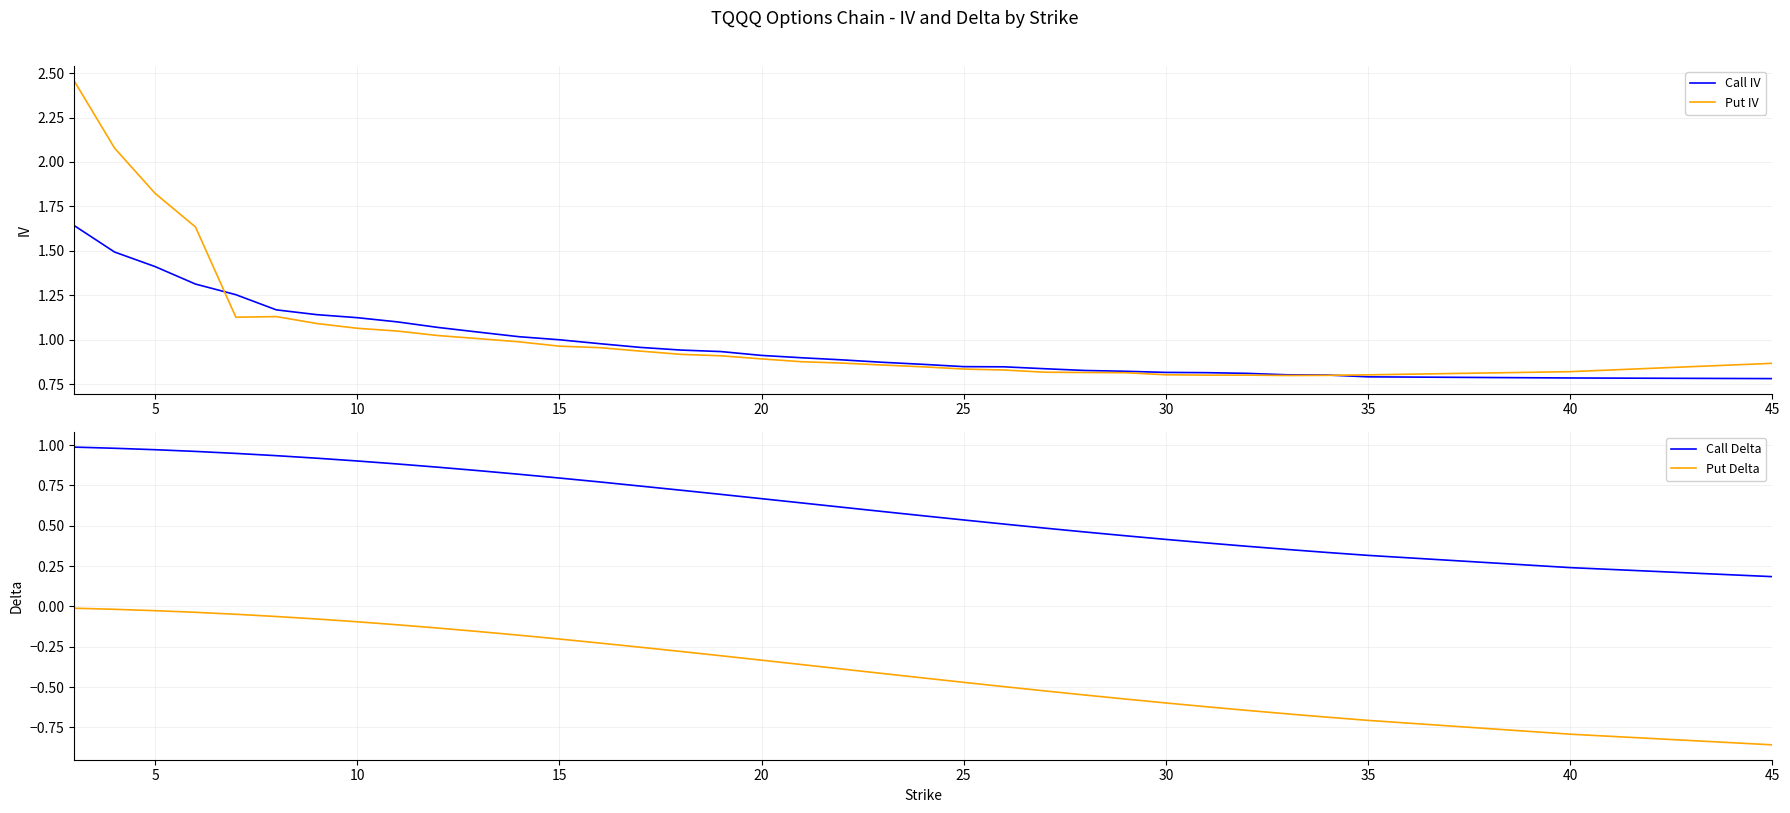

Which series changed the most between 0 and 35?

Put IV